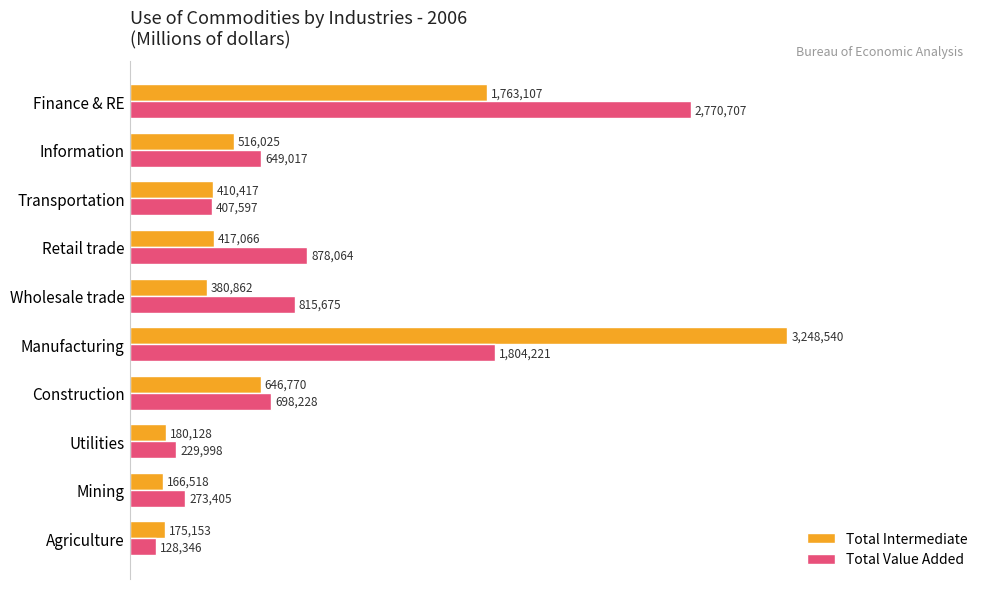

Which category has the highest value in the Total Intermediate series?

Manufacturing